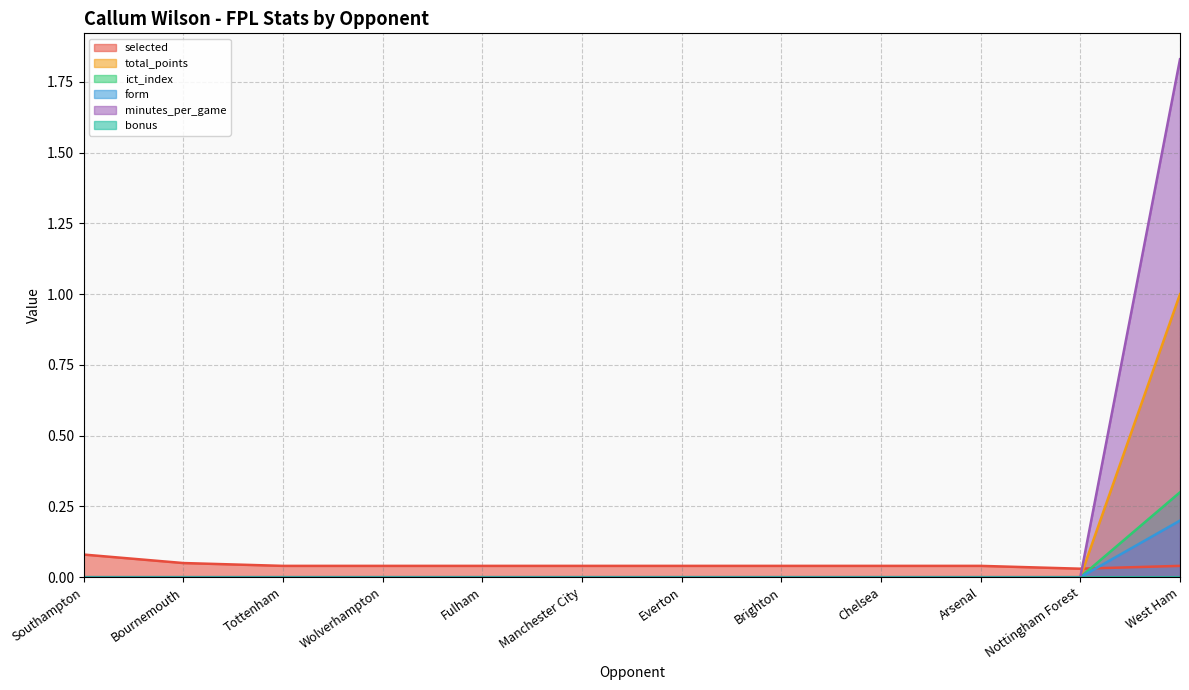

What is the difference between the maximum and minimum values in the total_points series?

1.0